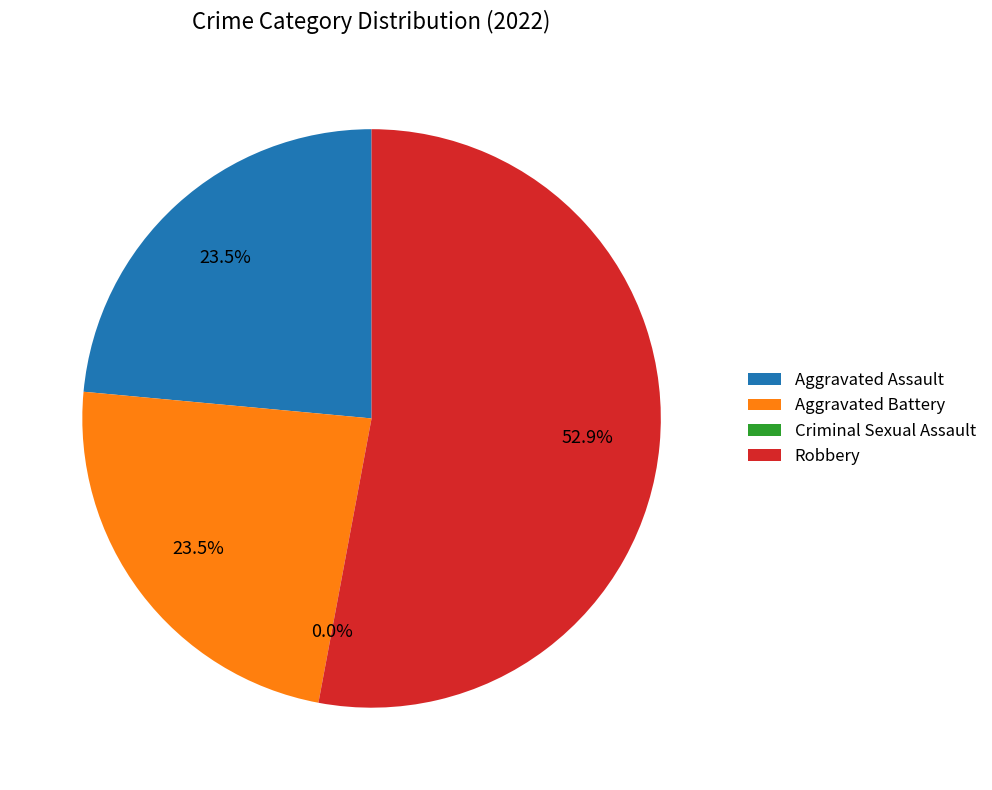

What portion of the pie excludes Robbery?

47.1%